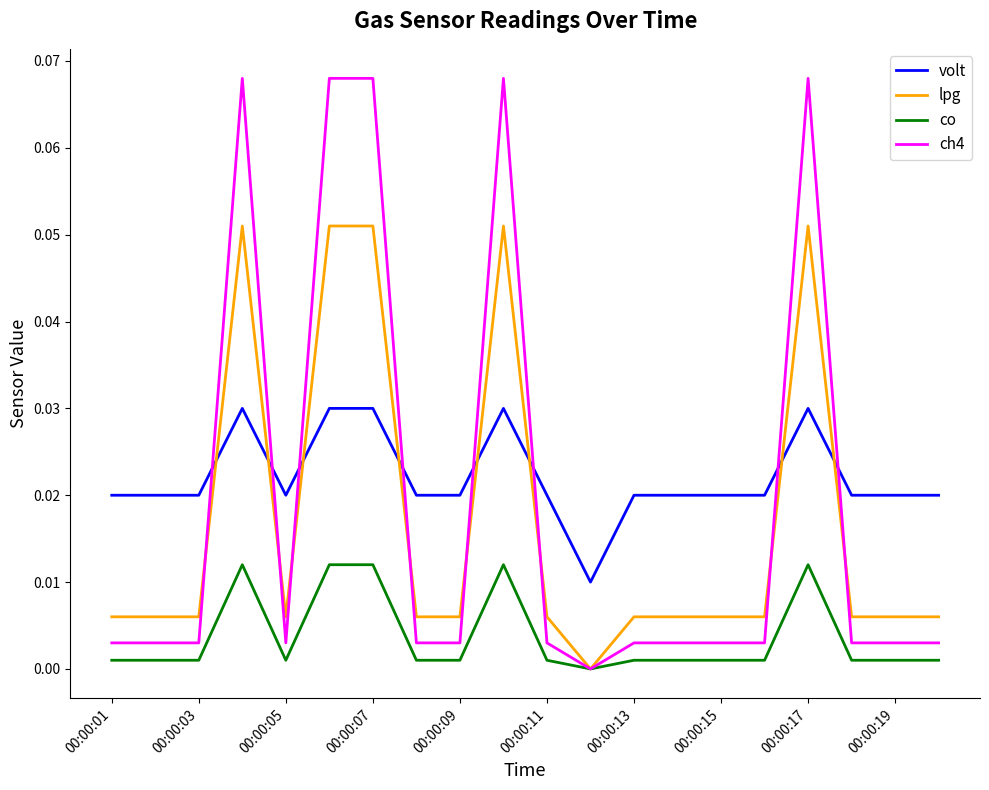

True or false: ch4 has more than 2 points higher than both neighbors.

True